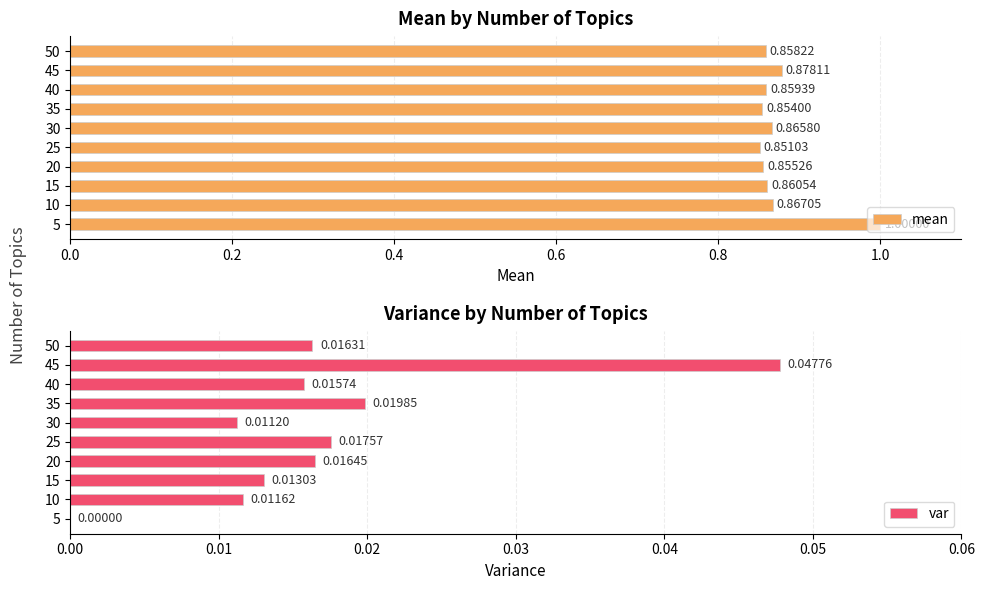

The mean series shows 0.5 at 25. True or false?

False